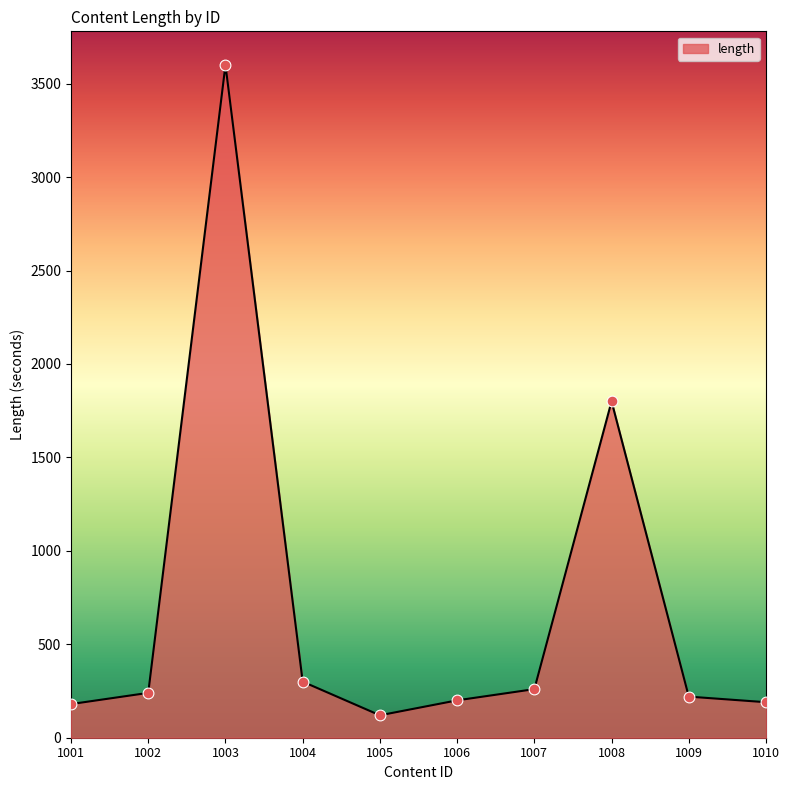

Between 1008 and 1005, which is larger?

1008